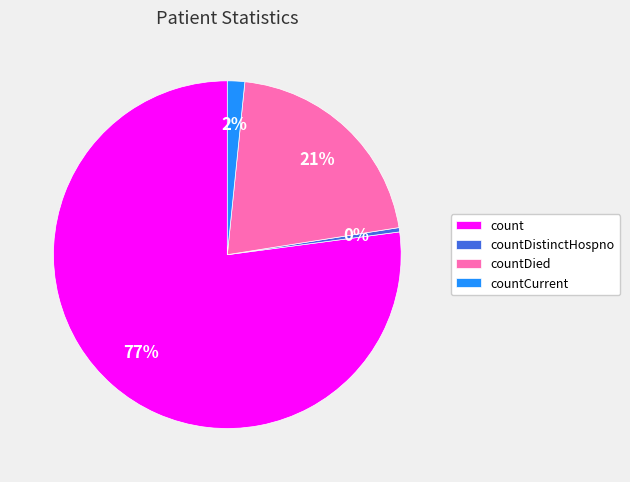

The countDied slice represents 15% of the pie. True or false?

False